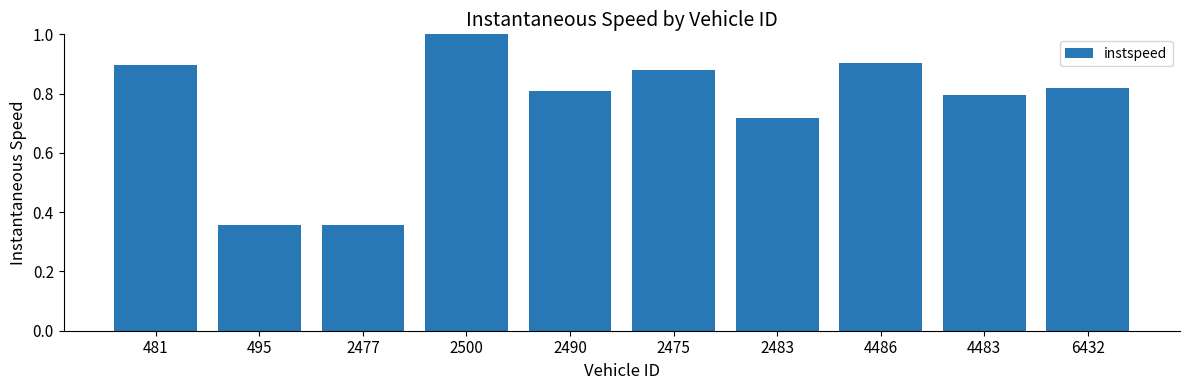

True or false: the data shows 0.9 at 481.

True